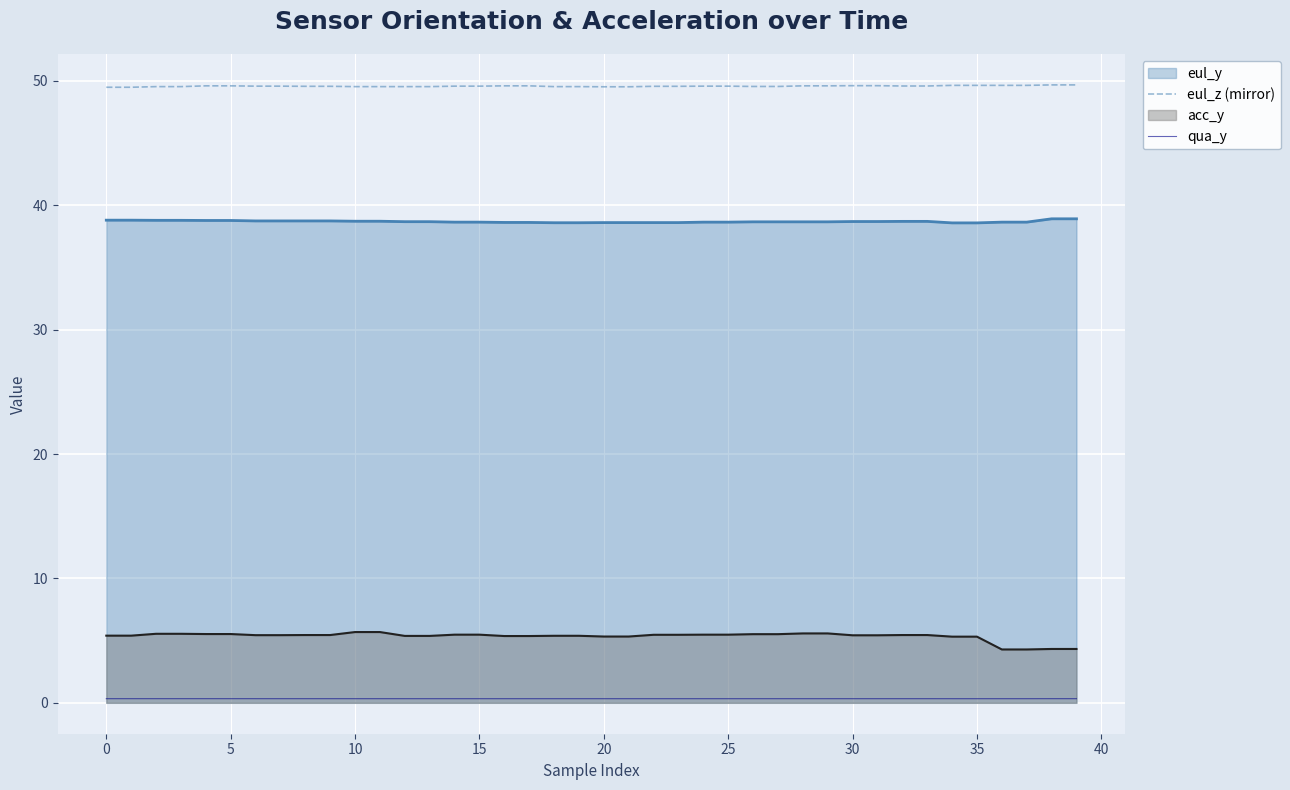

How many lines are shown in the chart?

4